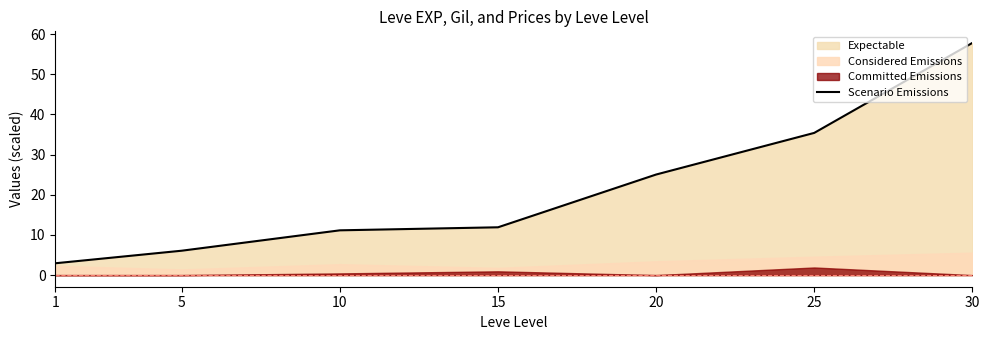

What is the ratio of the value at 5 to the value at 15?

0.5